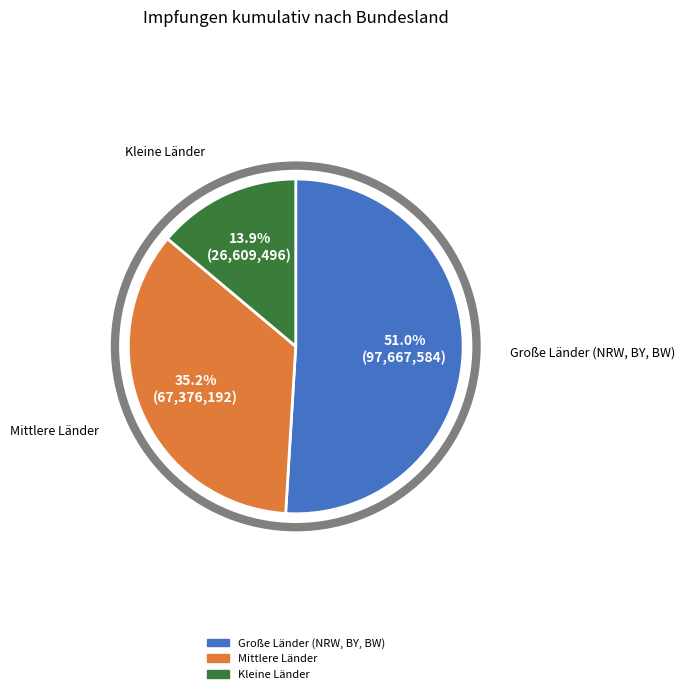

Does any single category account for the majority?

Yes